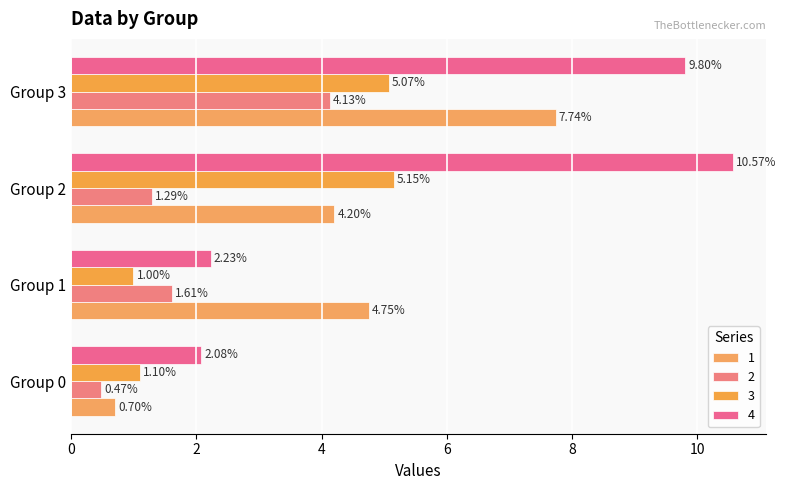

How many values in the 1 series exceed 4?

3